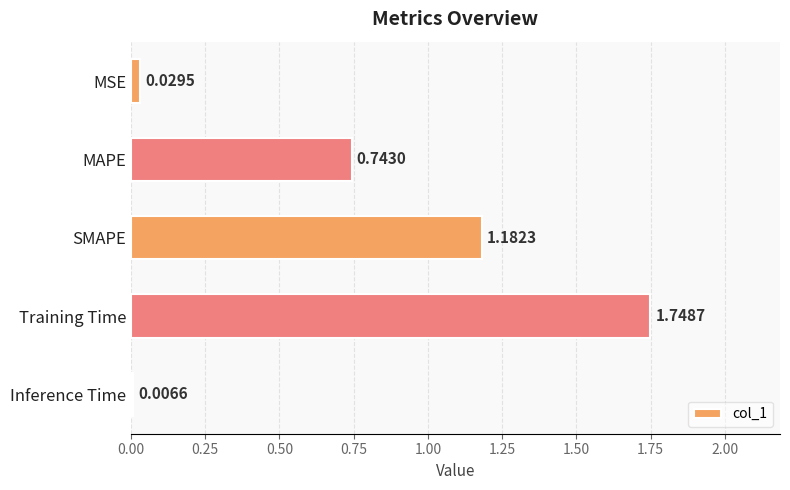

What is the change in value from MAPE to Inference Time?

-0.7